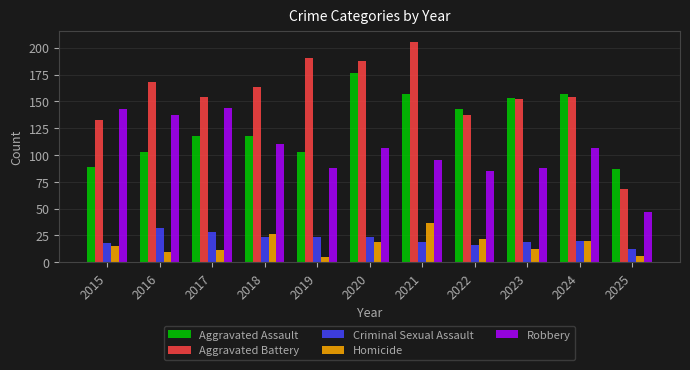

How many bars are there in total?

55